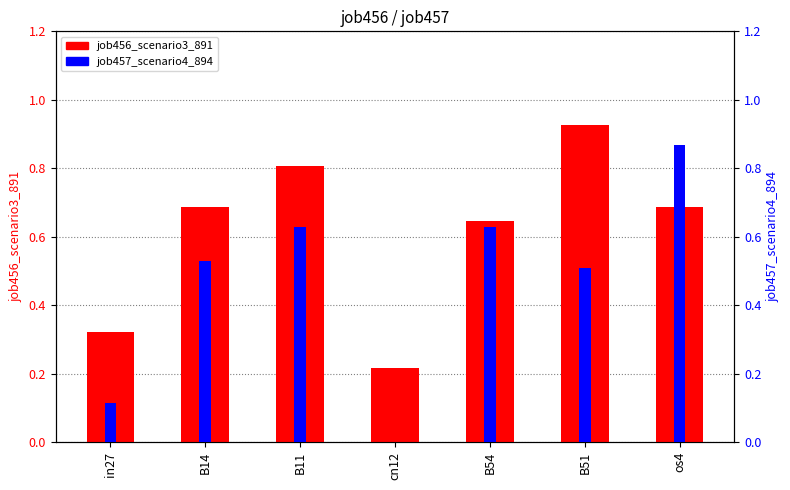

What position from the left is B11?

3